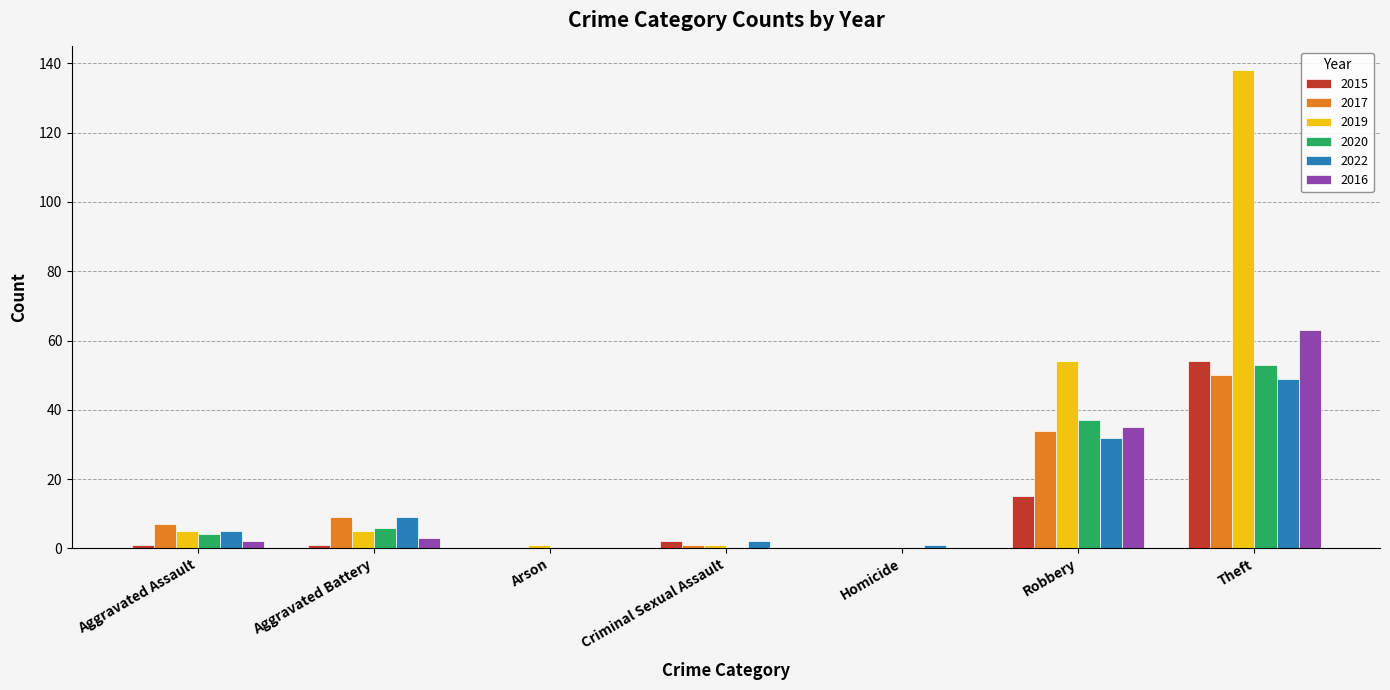

At which label does 2022 reach its peak?

Theft